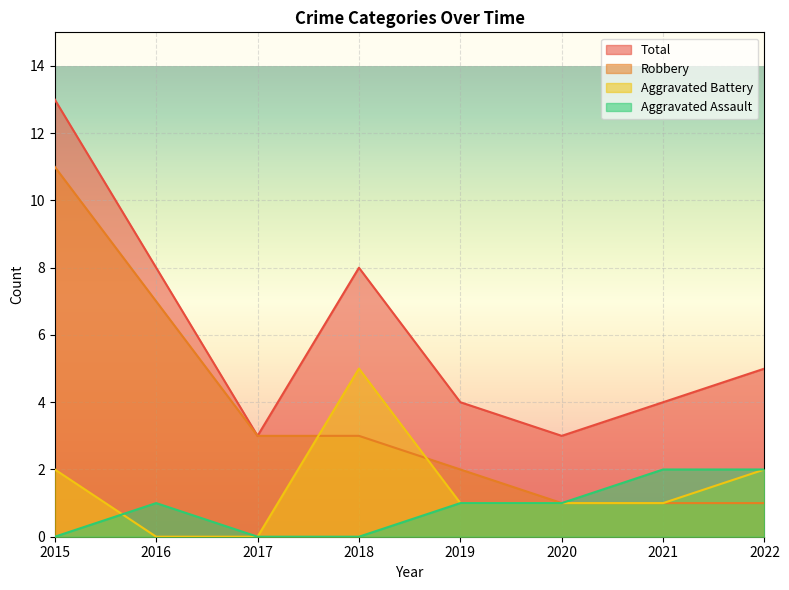

Rank the series by their maximum value, from lowest to highest.

Aggravated Assault, Aggravated Battery, Robbery, Total